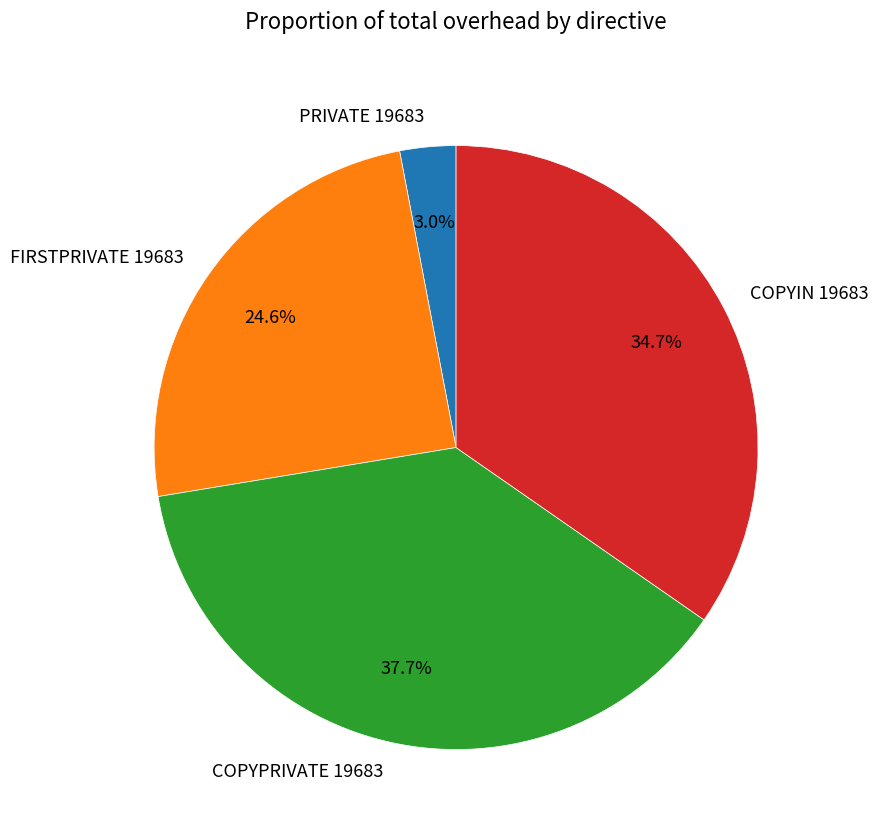

Does COPYIN 19683 represent more than half of the total?

No